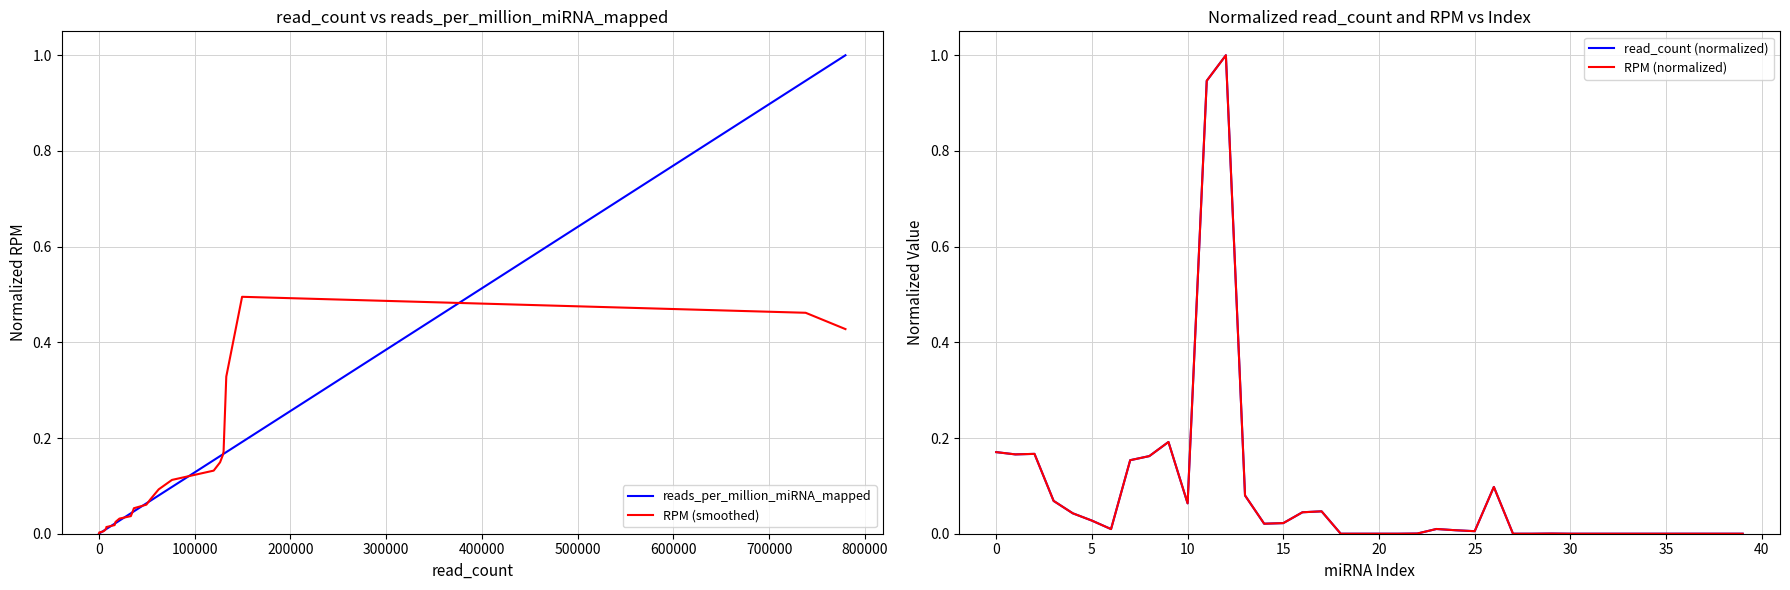

What is the maximum value for RPM (normalized)?

1.0